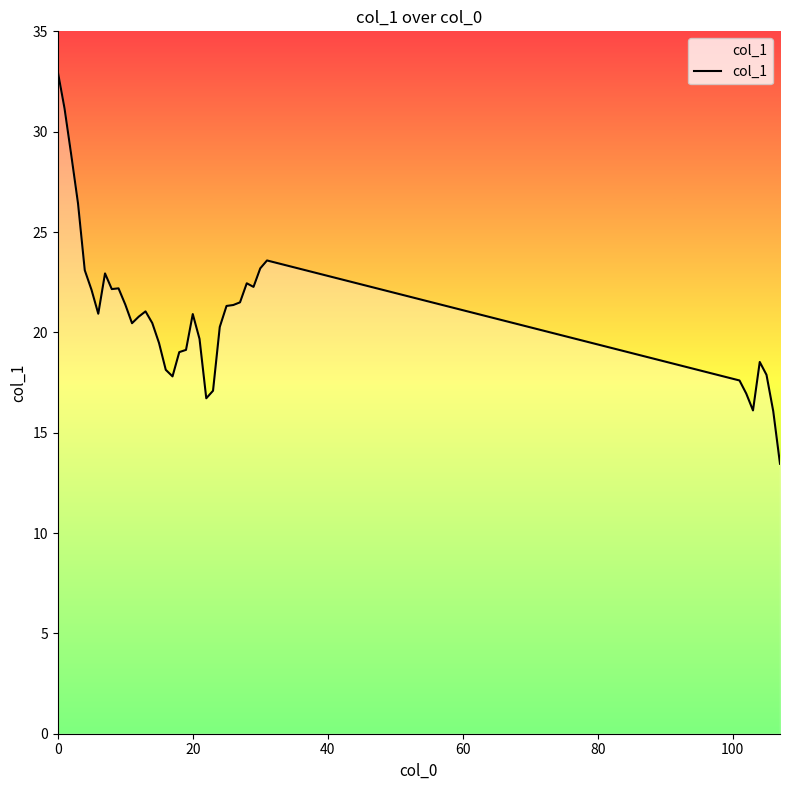

What is the maximum value shown in the chart?

33.0